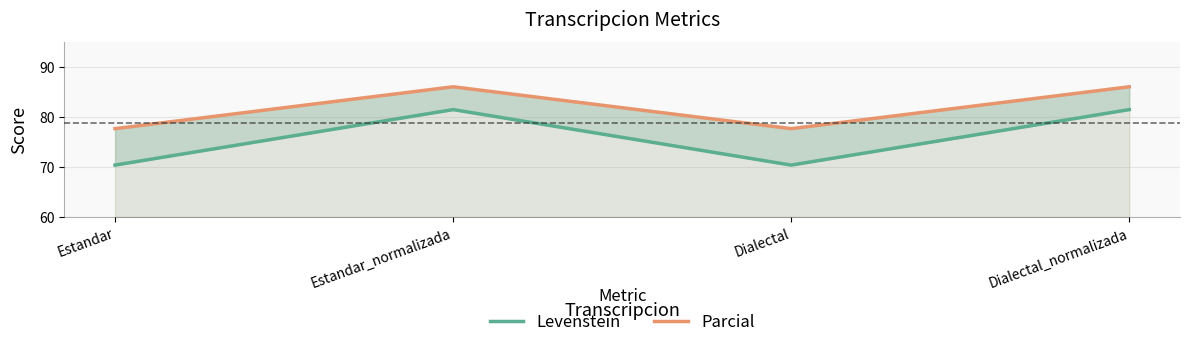

Which series has the widest spread of values?

Levenstein